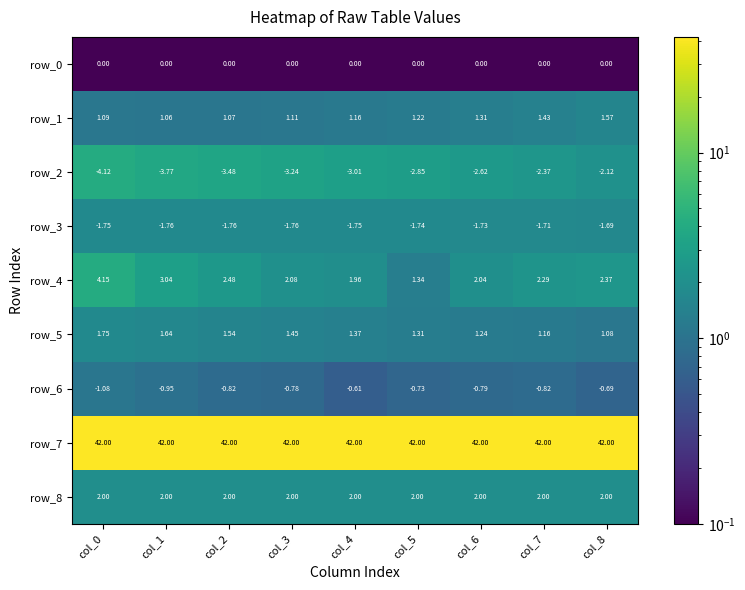

At which category is the sum across all series the highest?

col_8